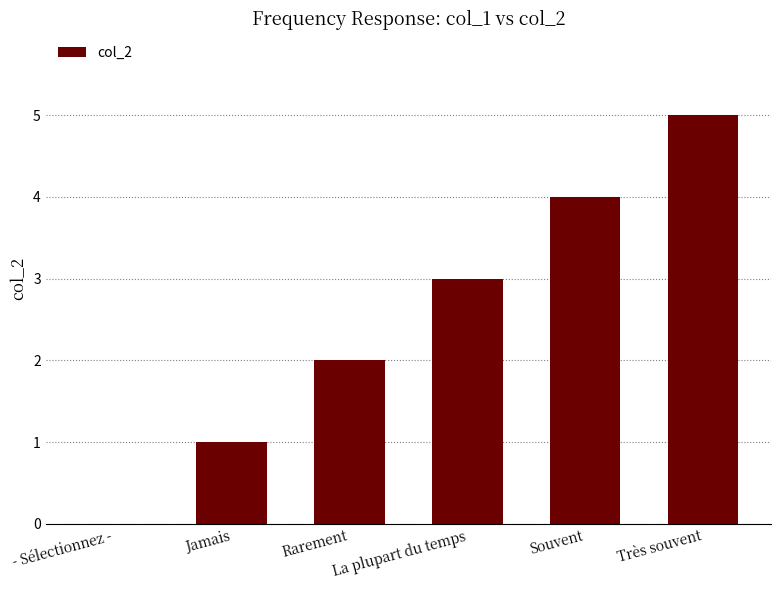

Reading left to right, transcribe all the data shown in this chart.

- Sélectionnez -=0	Jamais=1	Rarement=2	La plupart du temps=3	Souvent=4	Très souvent=5